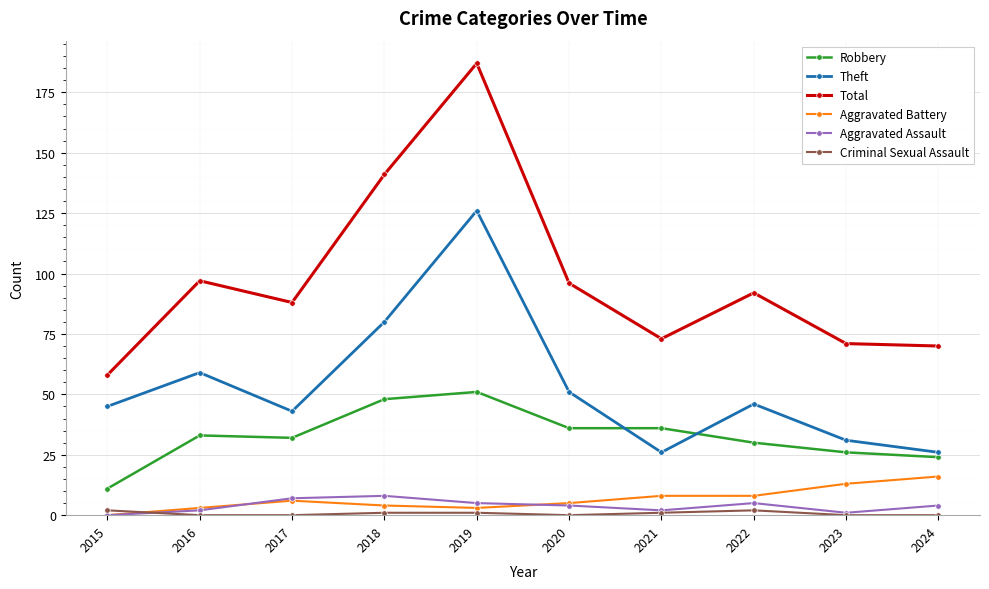

Which series has the largest total across all categories?

Total